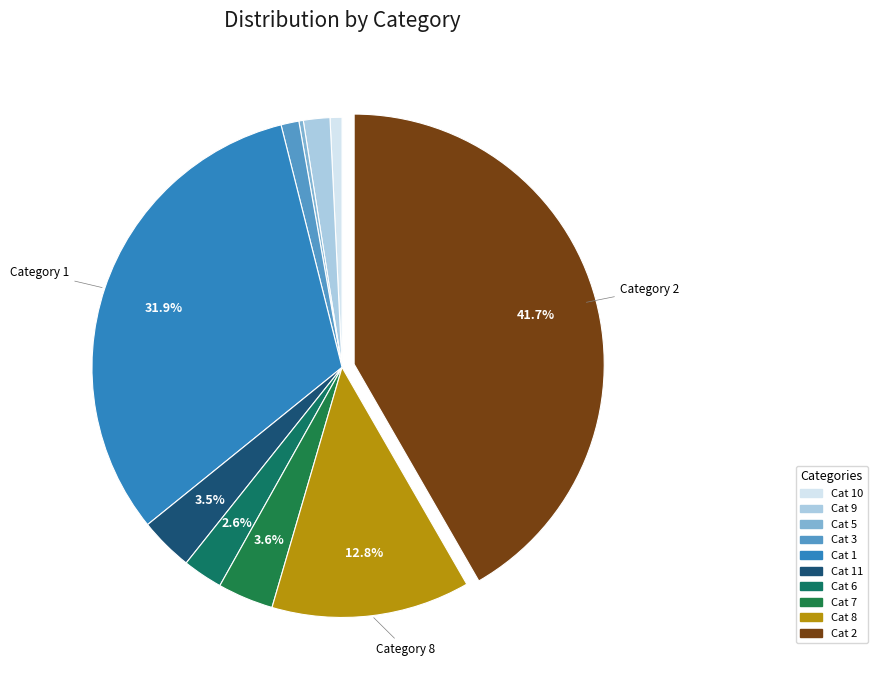

Does any single category account for the majority?

No